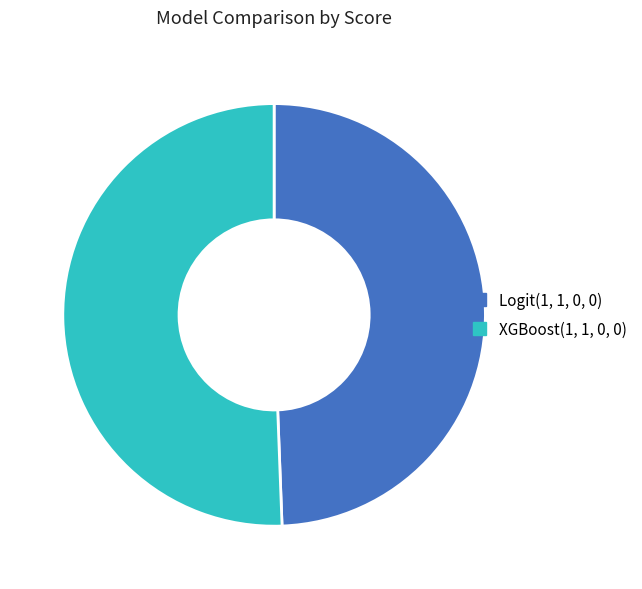

What is the largest slice in the pie chart?

XGBoost(1, 1, 0, 0)